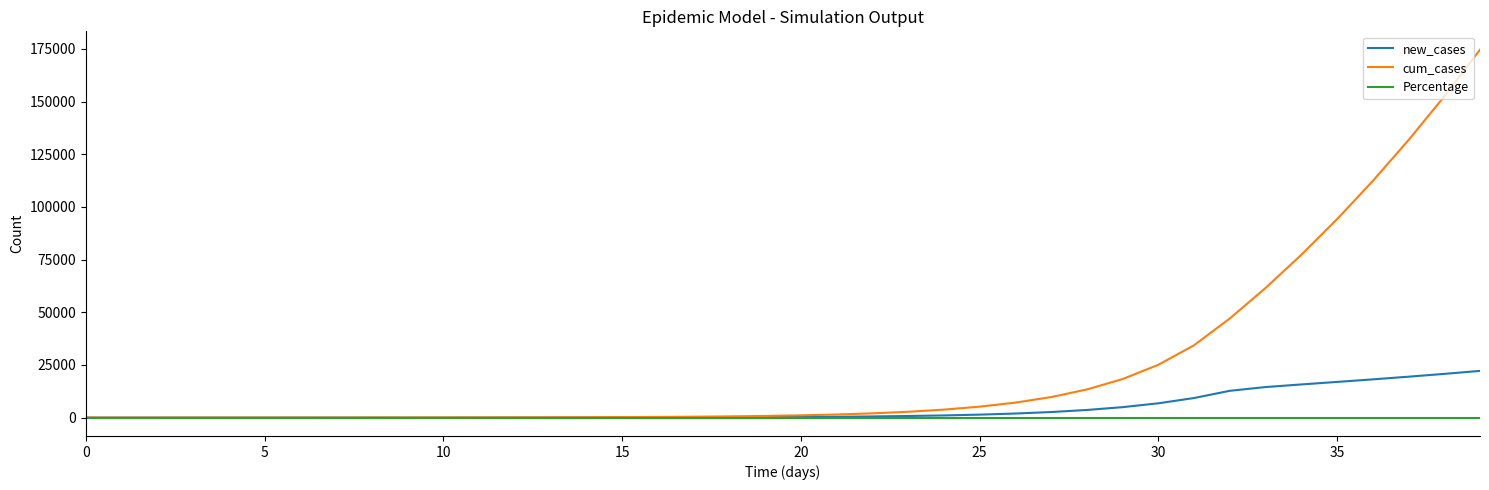

How many categories are shown in the chart?

40